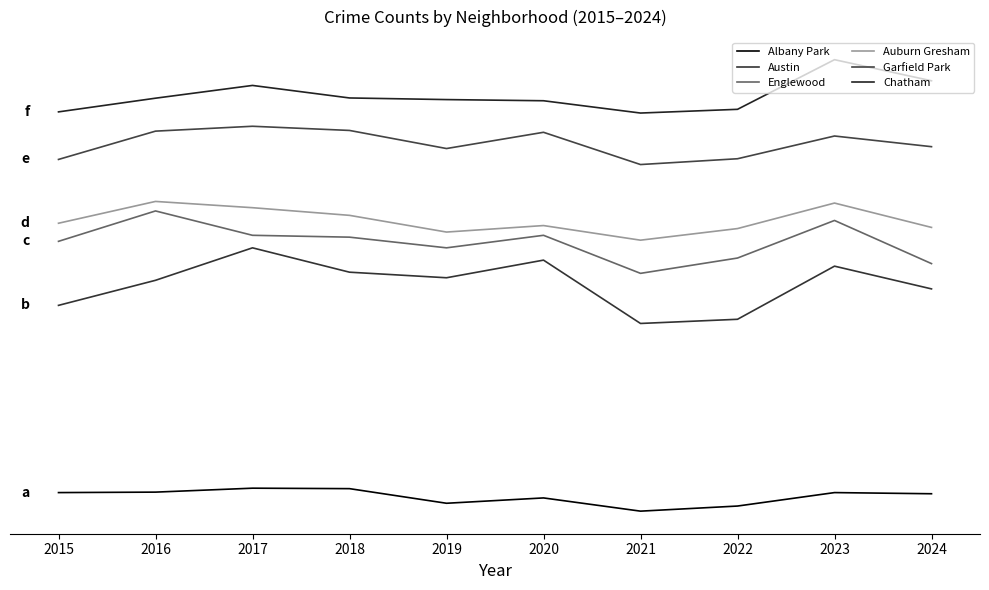

True or false: Chatham and Austin cross at least once.

False